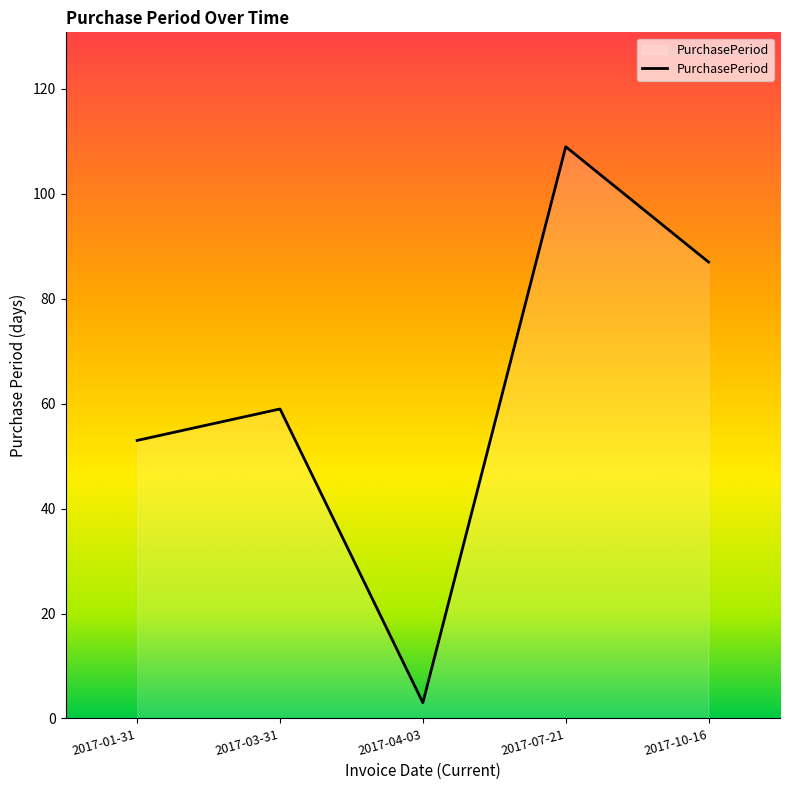

What is the difference between the maximum and minimum values?

106